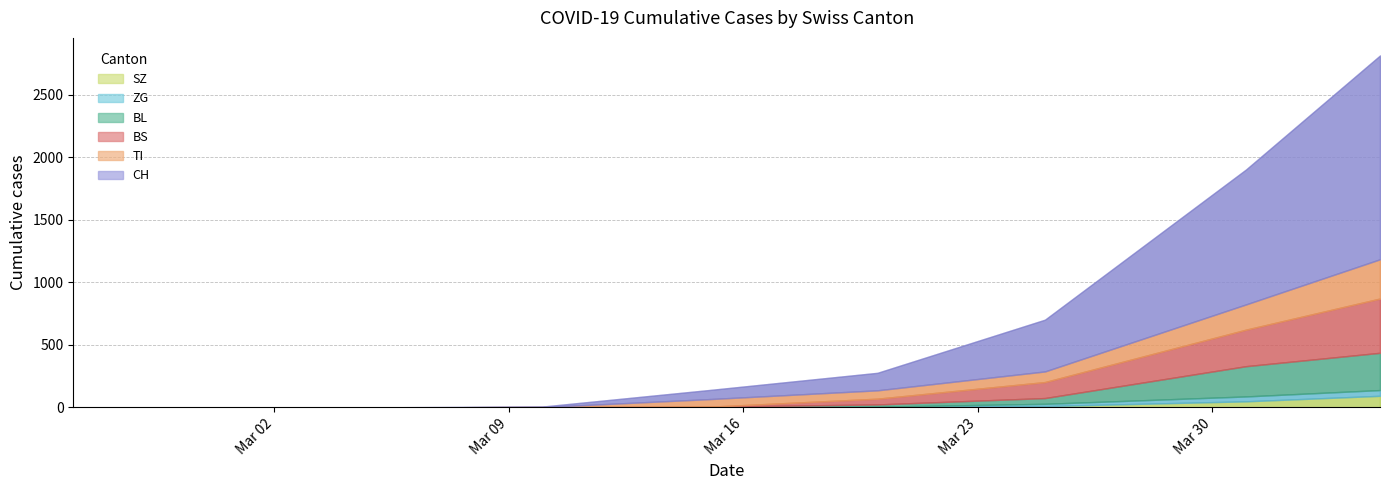

Which category has the lowest value across all series?

2020-02-25